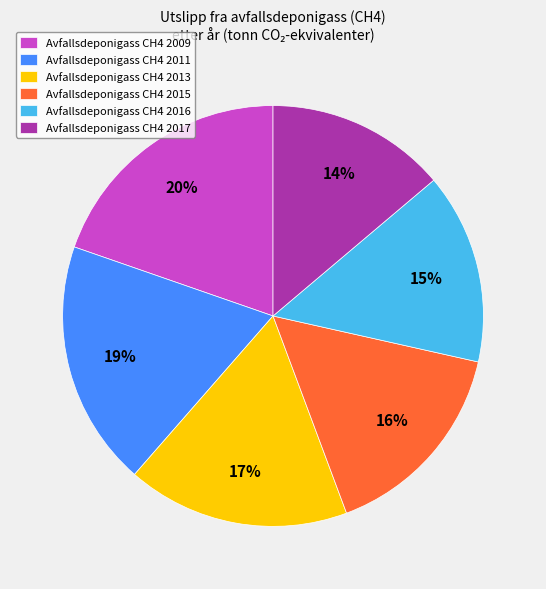

Do Avfallsdeponigass CH4 2011 and Avfallsdeponigass CH4 2015 together represent more than half of the pie?

No